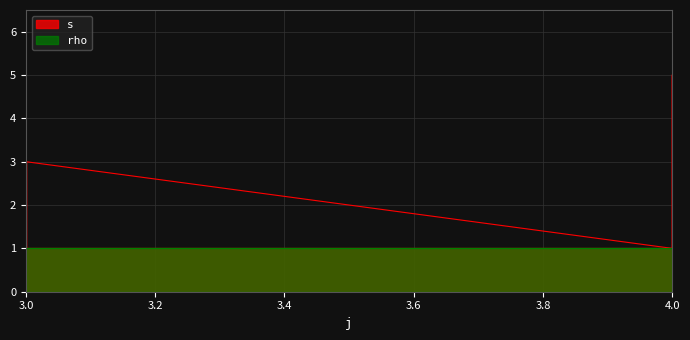

How many lines are shown in the chart?

1